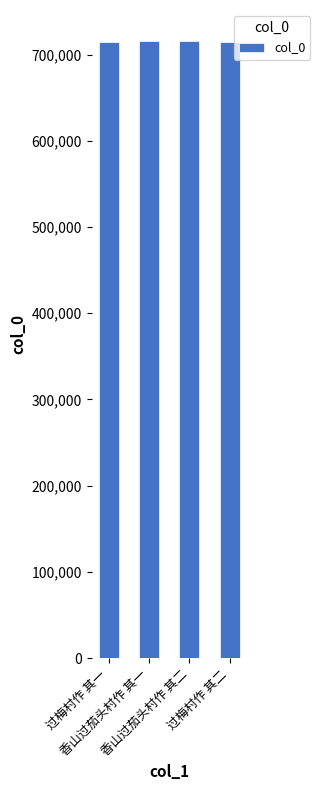

The chart shows a value of 716034 at 香山过茄头村作 其二. True or false?

True